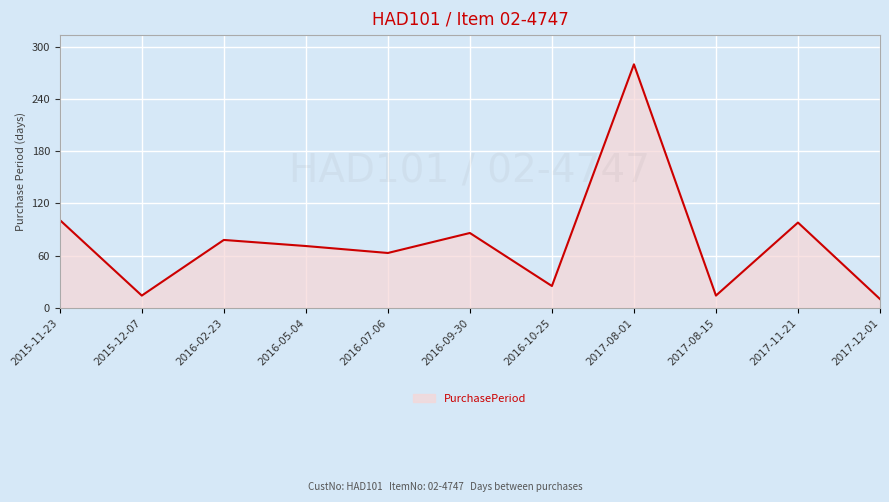

What is the average value?

76